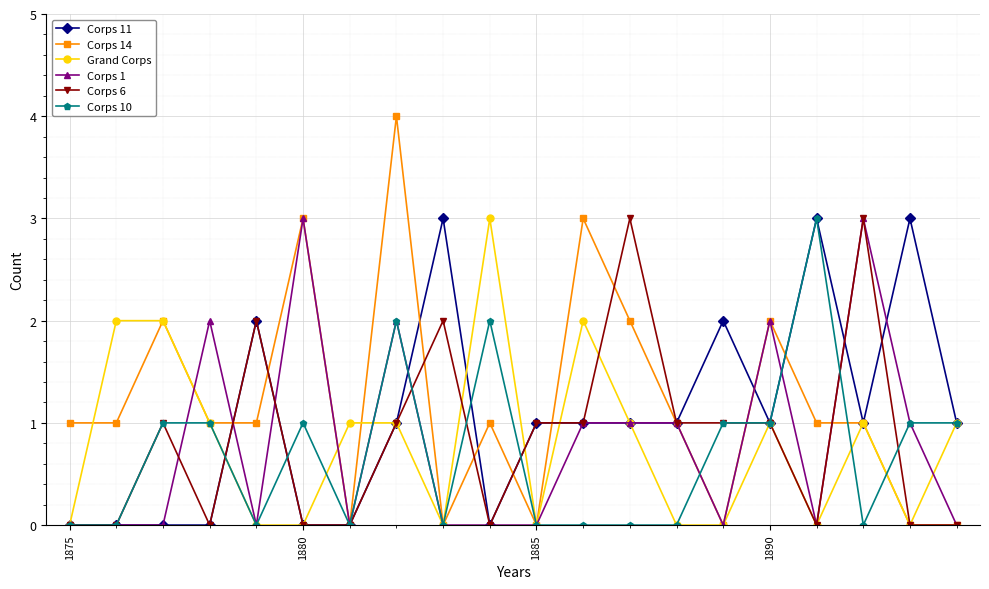

True or false: Corps 6 has more than 0 interior local peaks.

True